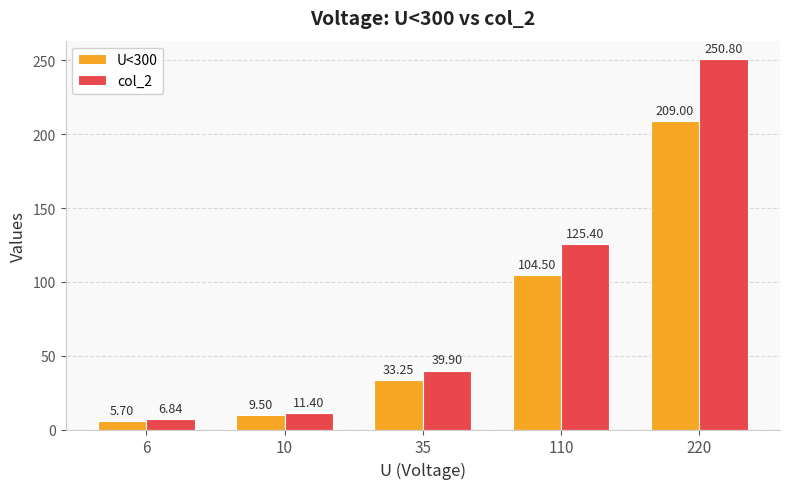

Count the number of data series in this chart.

2